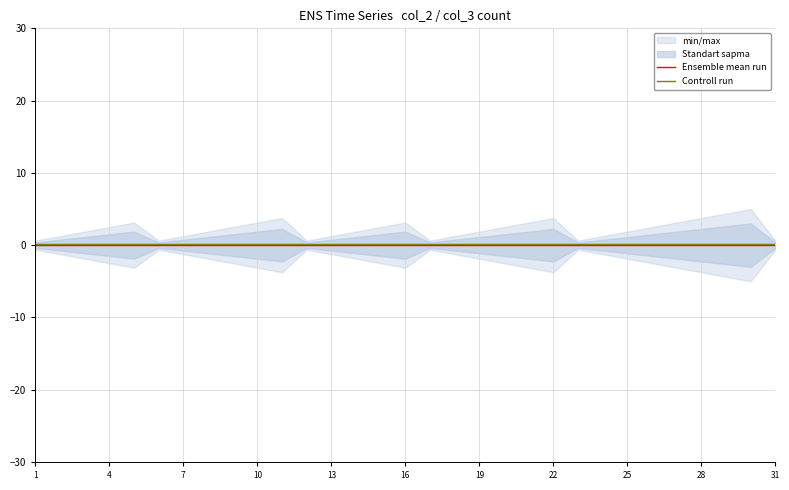

True or false: Controll run and Ensemble mean run cross at least once.

False